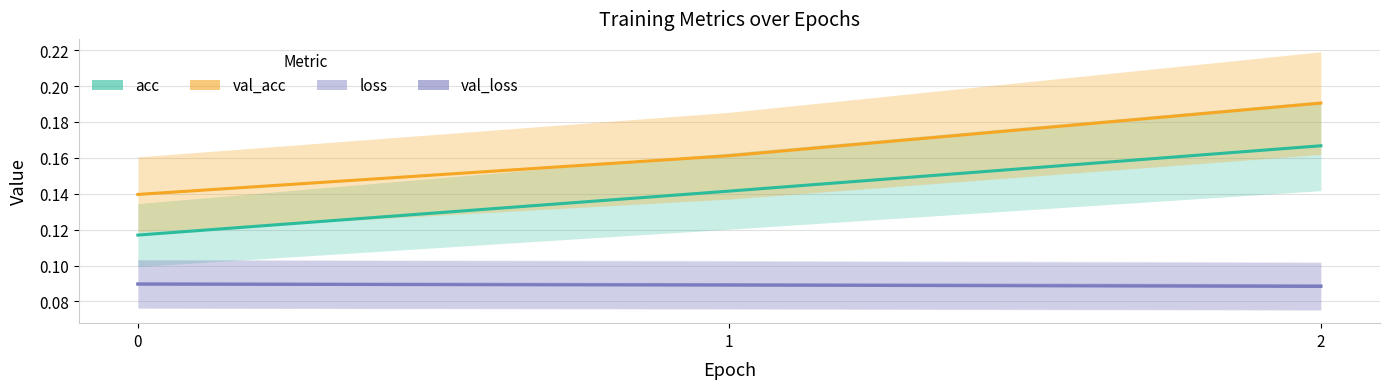

At how many categories does at least one series exceed 0?

3